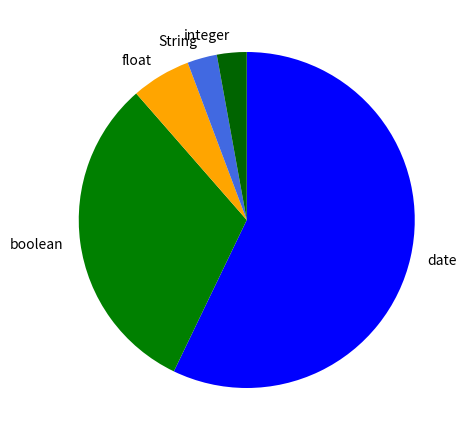

Is it true that String is 63% of the pie?

False